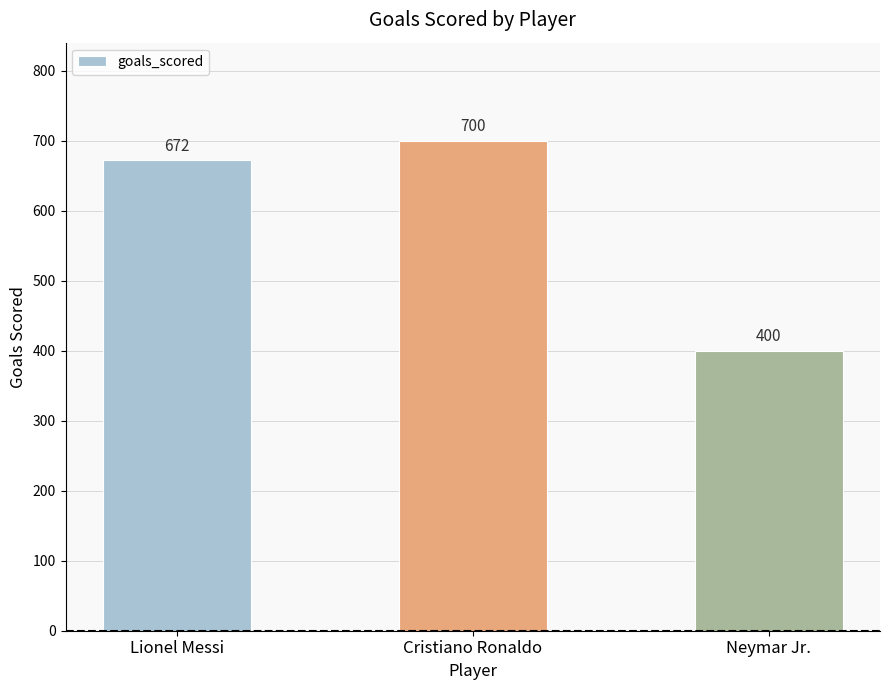

What is the sum of all values?

1772